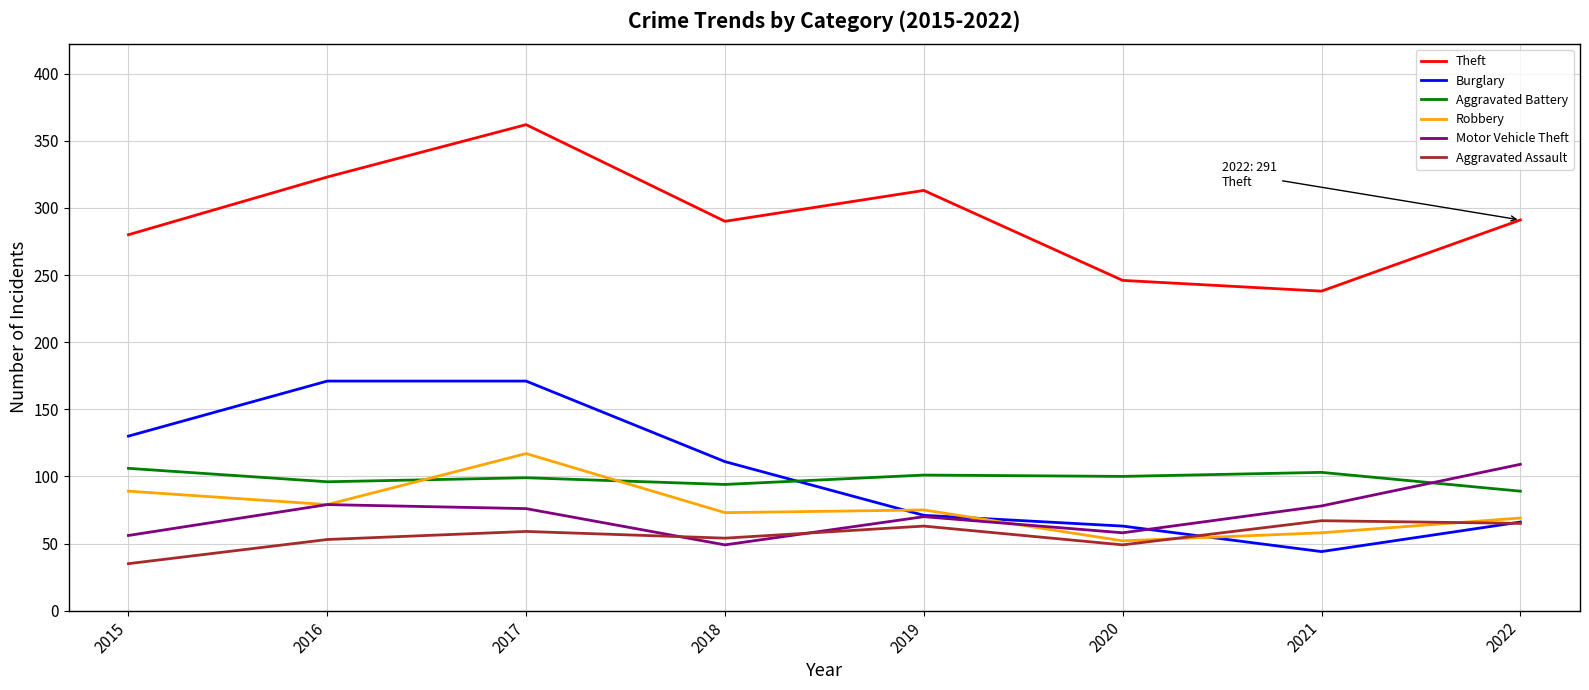

What is the sum of all Motor Vehicle Theft values?

575